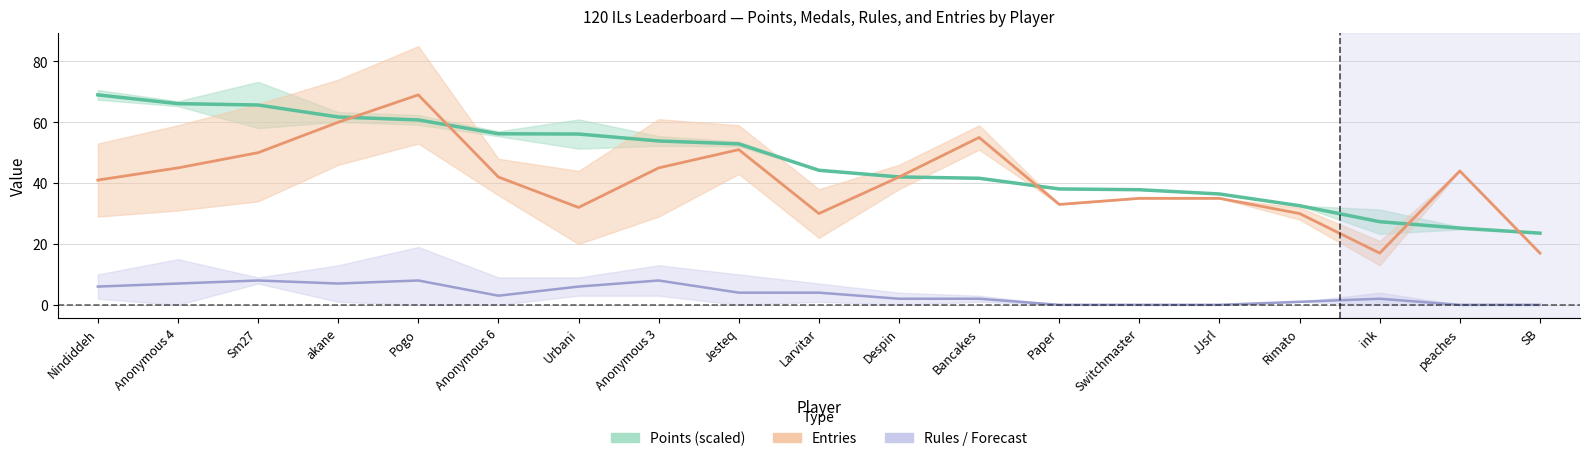

What is the difference between the highest and lowest values at Anonymous 3?

45.9